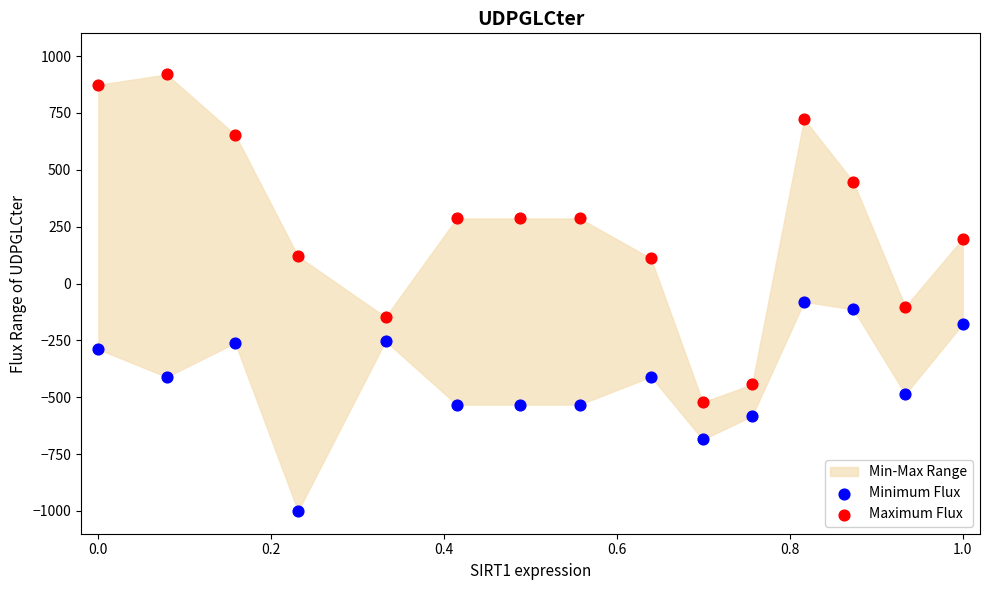

Which series reaches the minimum Y coordinate?

Minimum Flux